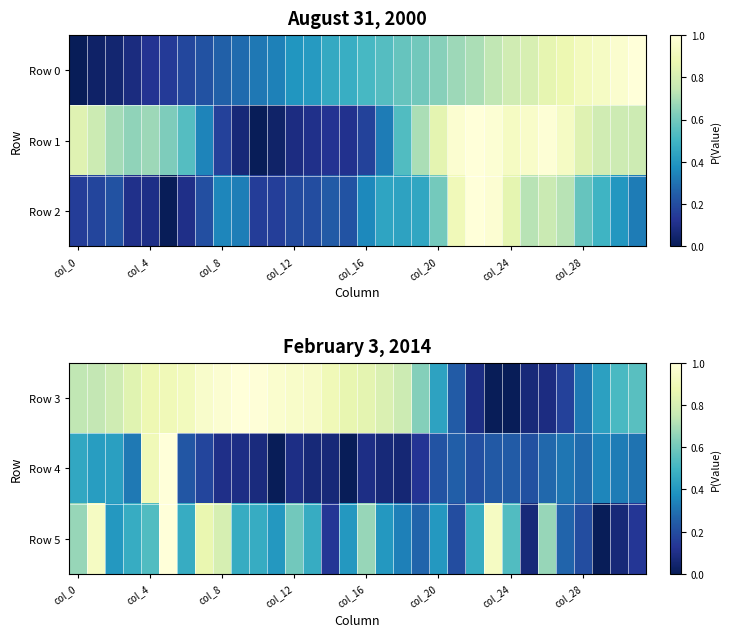

List the series in order of their peak value, lowest first.

Row 3, Row 4, Row 5